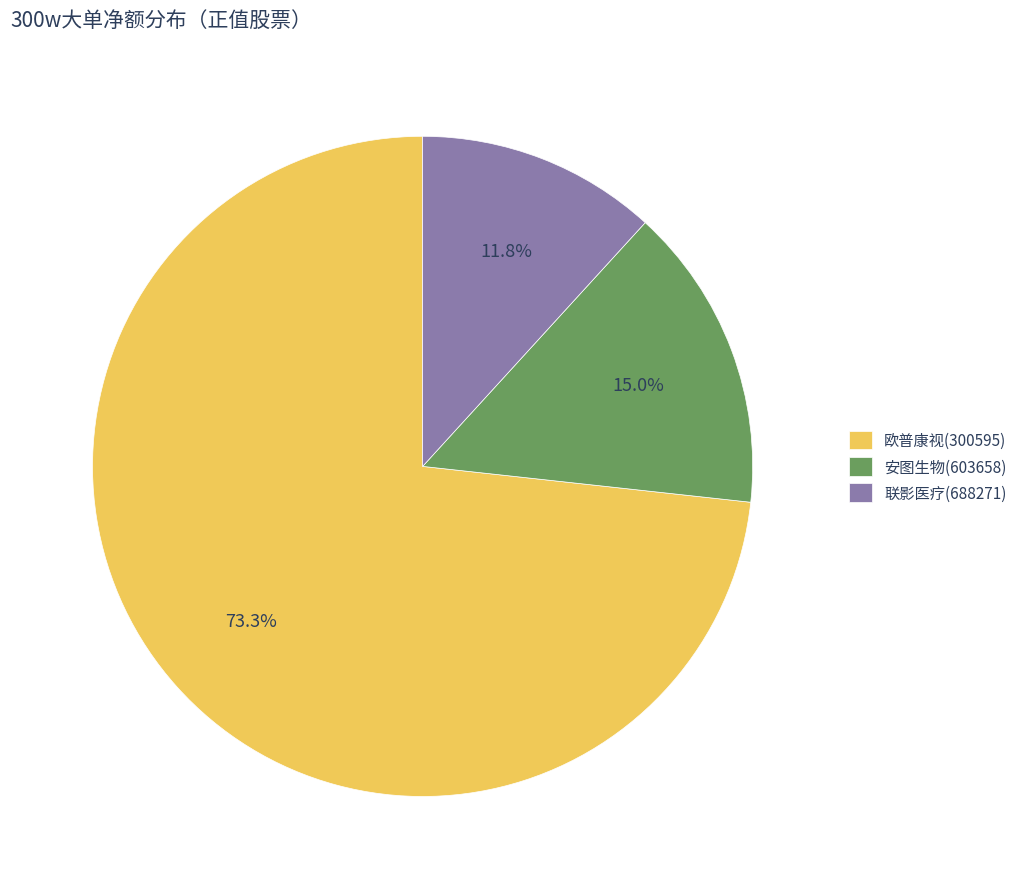

Rank the categories by value from highest to lowest.

欧普康视(300595), 安图生物(603658), 联影医疗(688271)